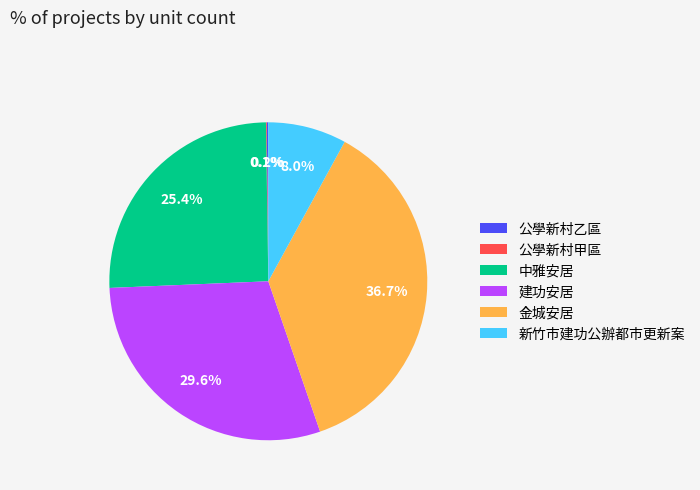

What portion of the pie excludes 建功安居?

70.4%